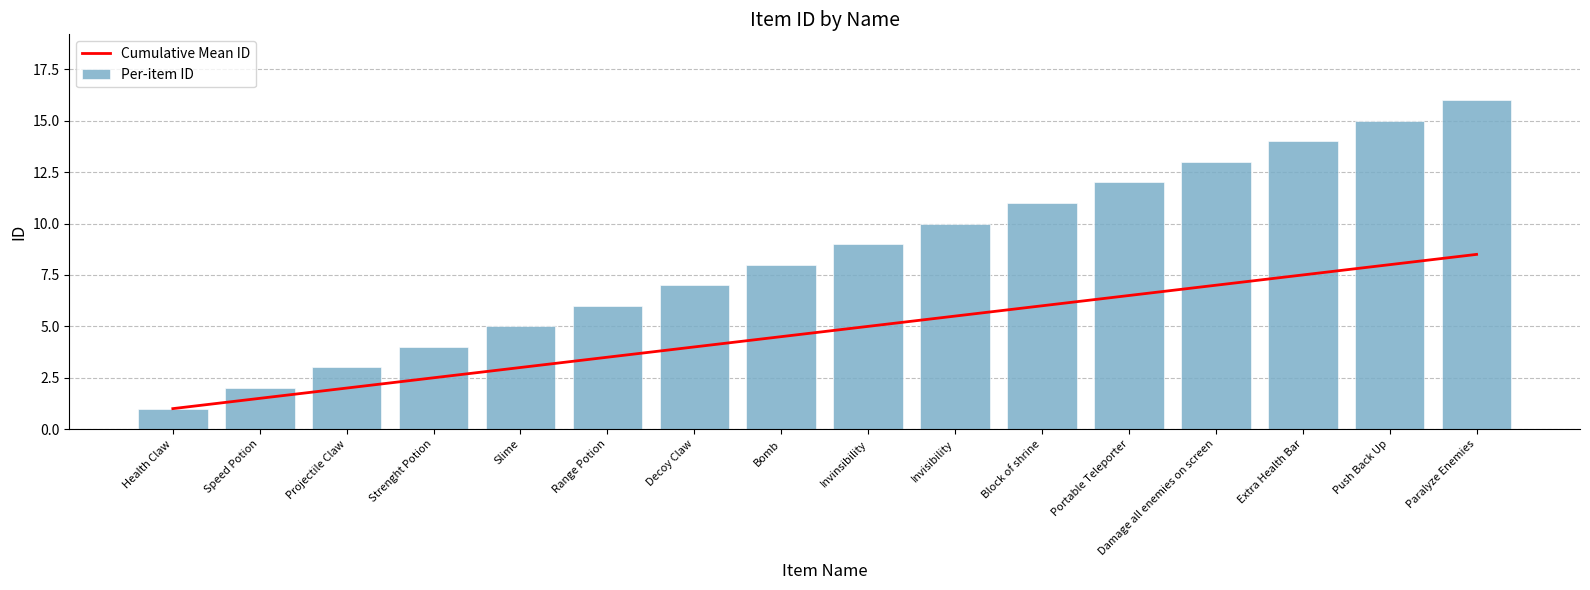

Which series has the widest spread of values?

Per-item ID